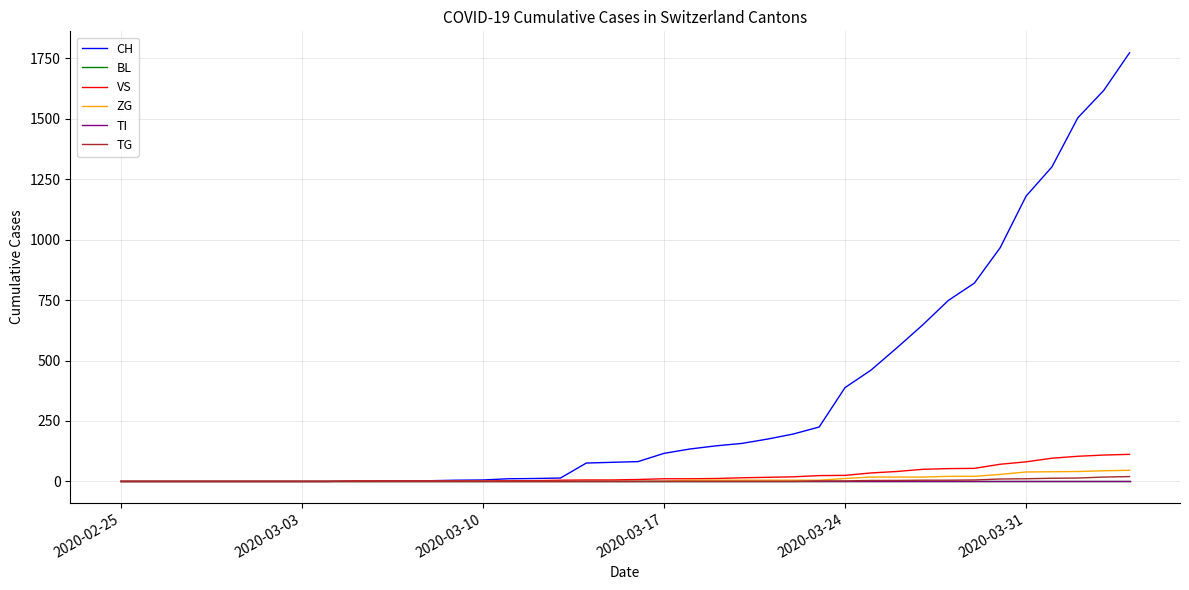

Is this an area chart (filled region under the line)?

No